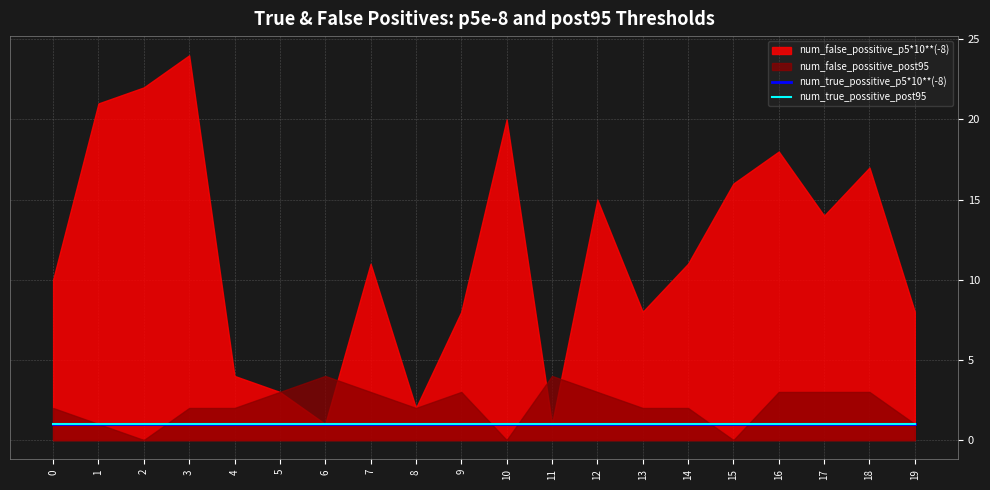

At how many categories does at least one series exceed 9?

12